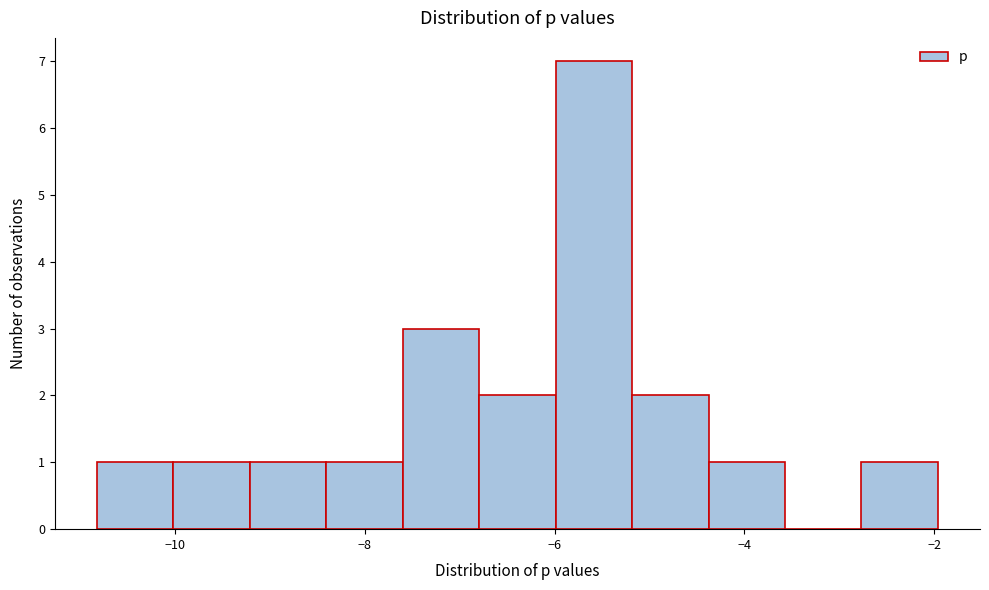

Reading left to right, list every bar in this chart as the range it spans on the x-axis followed by its height. Neither the bar edges nor the heights are printed on the chart, so give them approximately, as read against the axes.

-10.8 to -10.0: 1
-10.0 to -9.2: 1
-9.2 to -8.4: 1
-8.4 to -7.6: 1
-7.6 to -6.8: 3
-6.8 to -6.0: 2
-6.0 to -5.2: 7
-5.2 to -4.4: 2
-4.4 to -3.6: 1
-3.6 to -2.8: 0
-2.8 to -2.0: 1